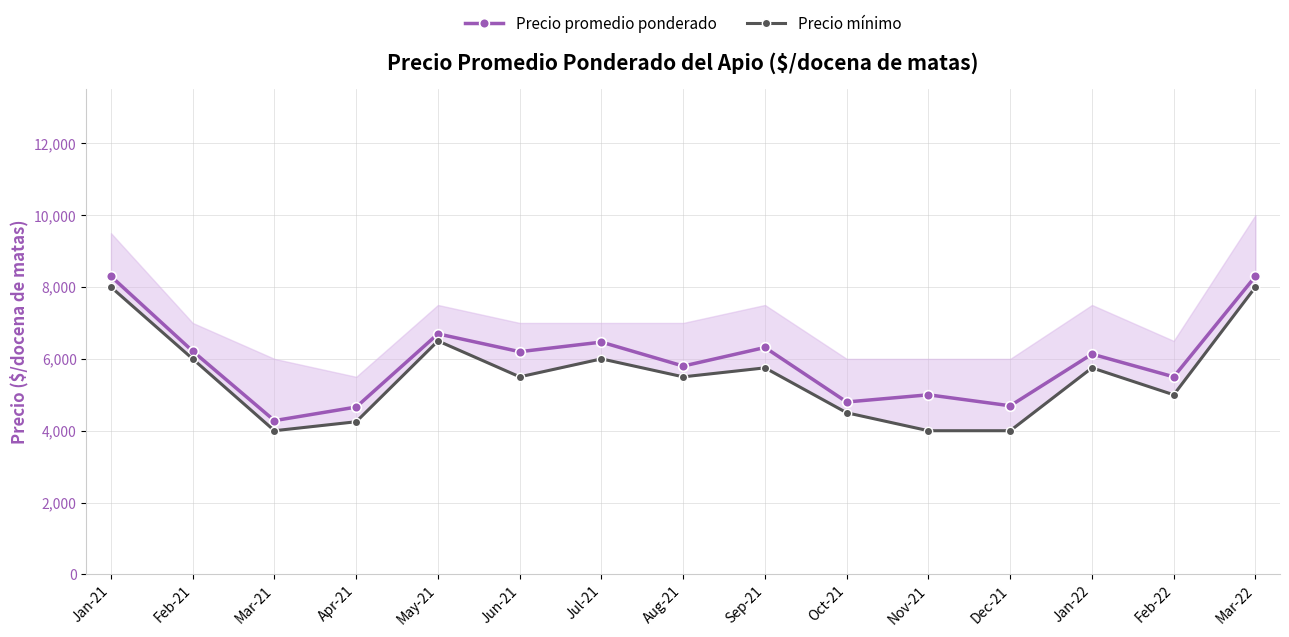

What is the label of the 9th point from the right?

Jul-21